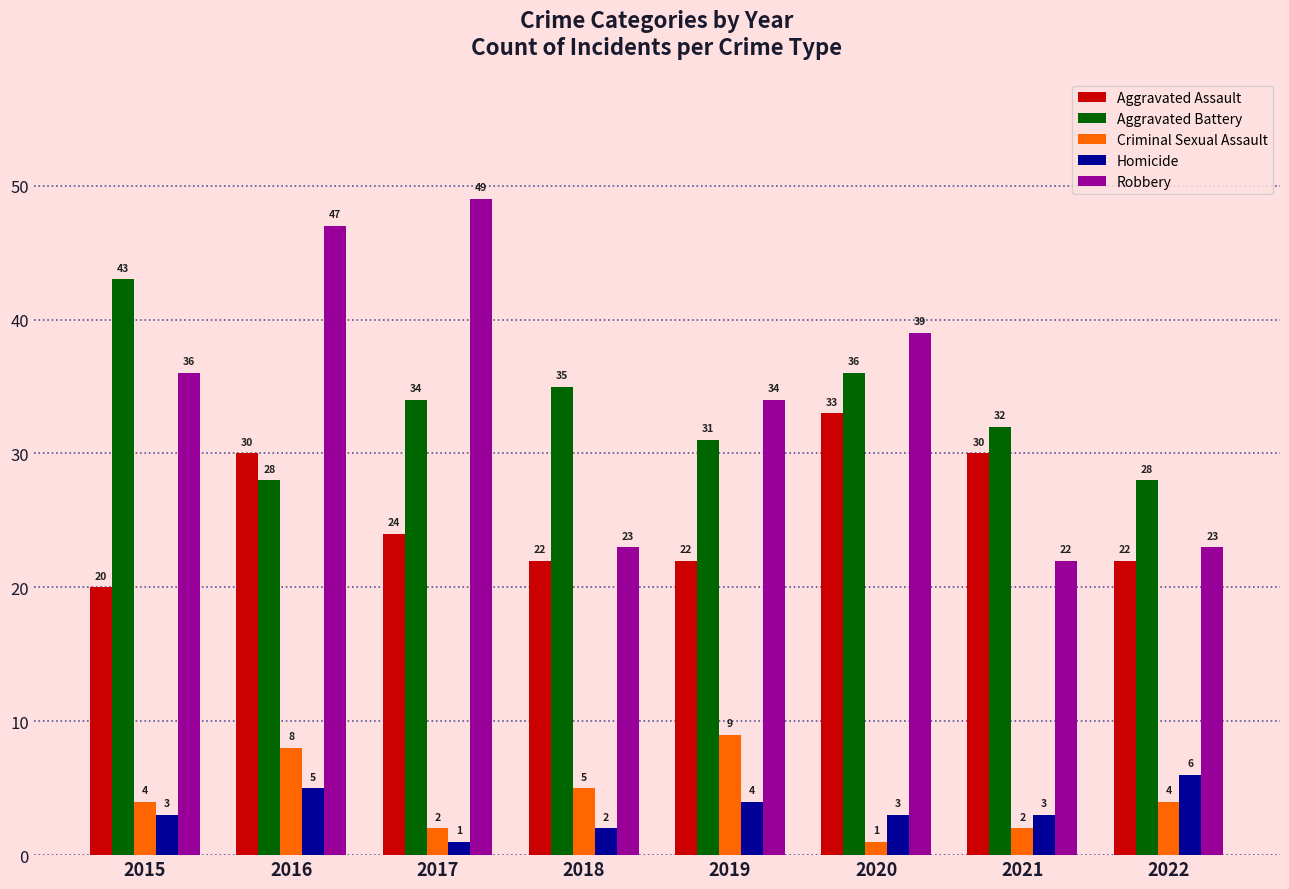

How many data points in Robbery are less than 36?

4